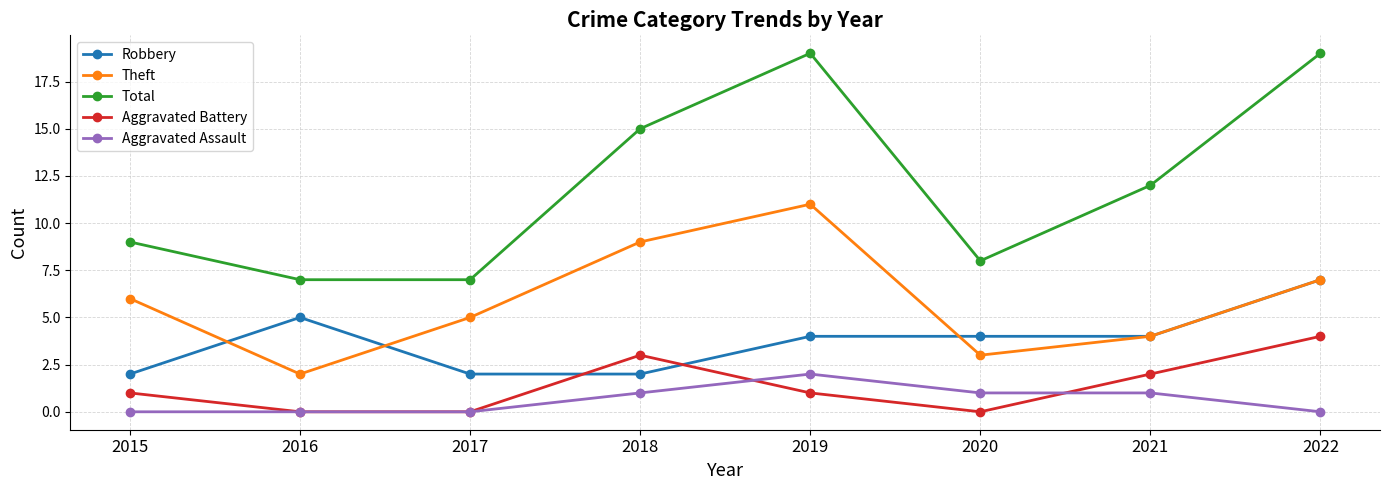

Which series has the widest spread of values?

Total